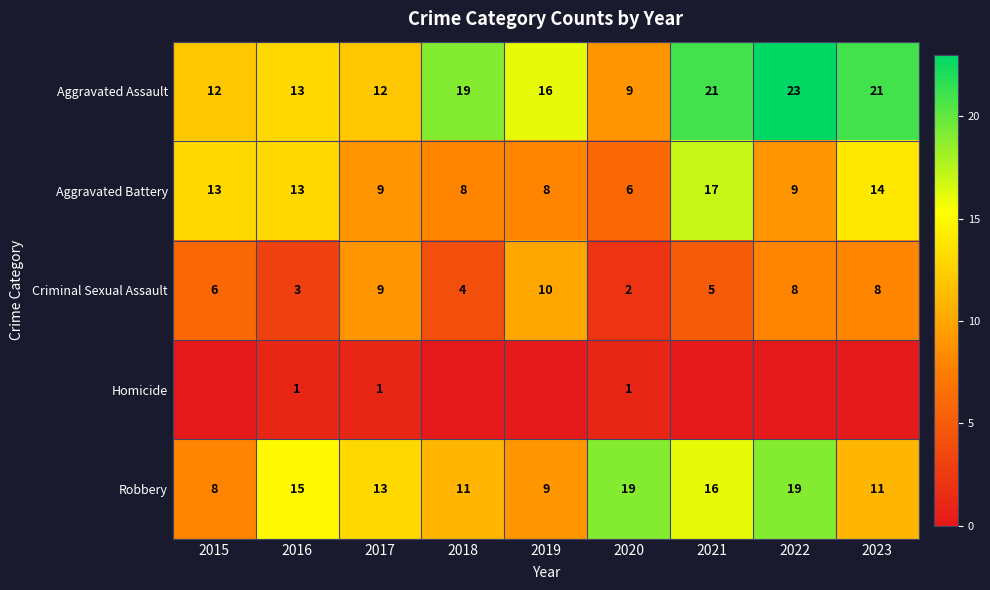

Where does the Robbery series first go above 13?

2016